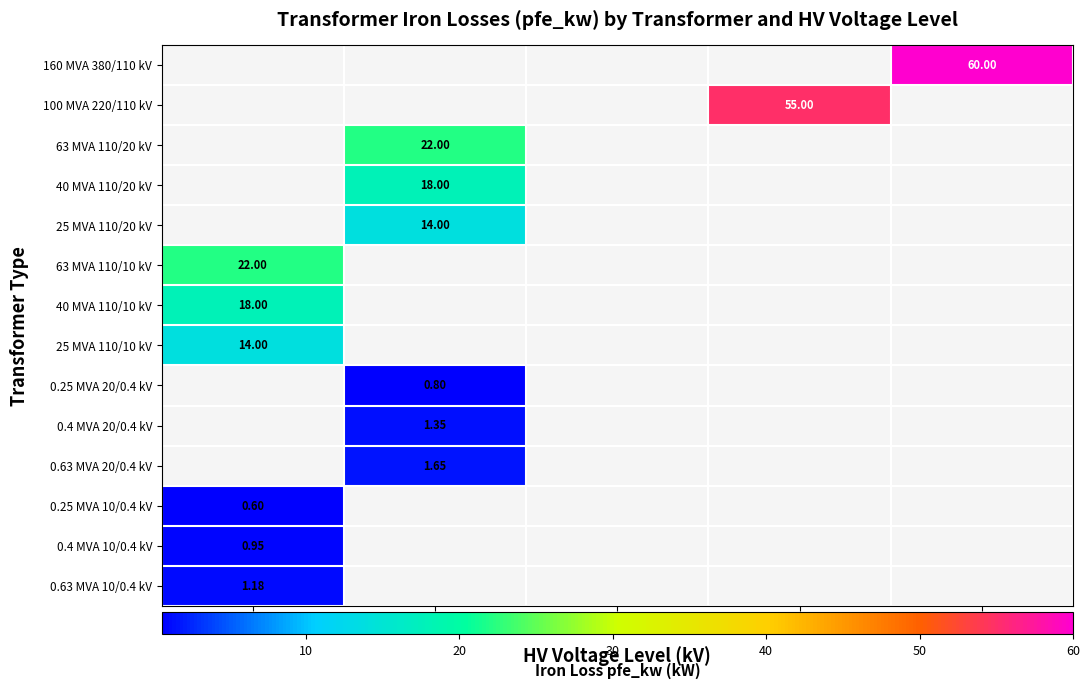

The 63 MVA 110/10 kV series shows 8.6 at 220. True or false?

False